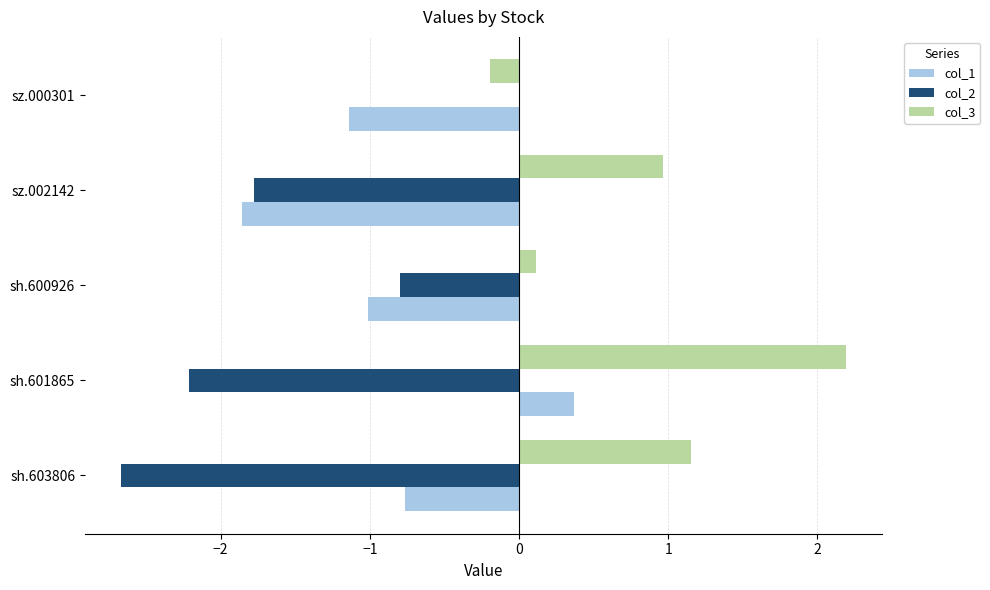

How many positive values does the col_3 series have?

4